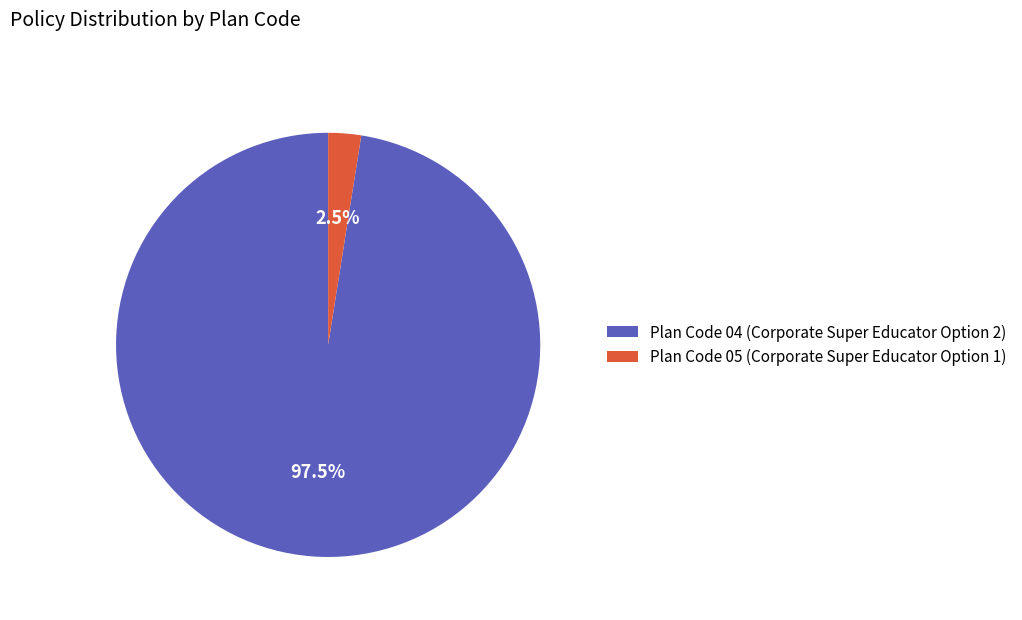

Which slice represents more than half of the pie?

Plan Code 04 (Corporate Super Educator Option 2)